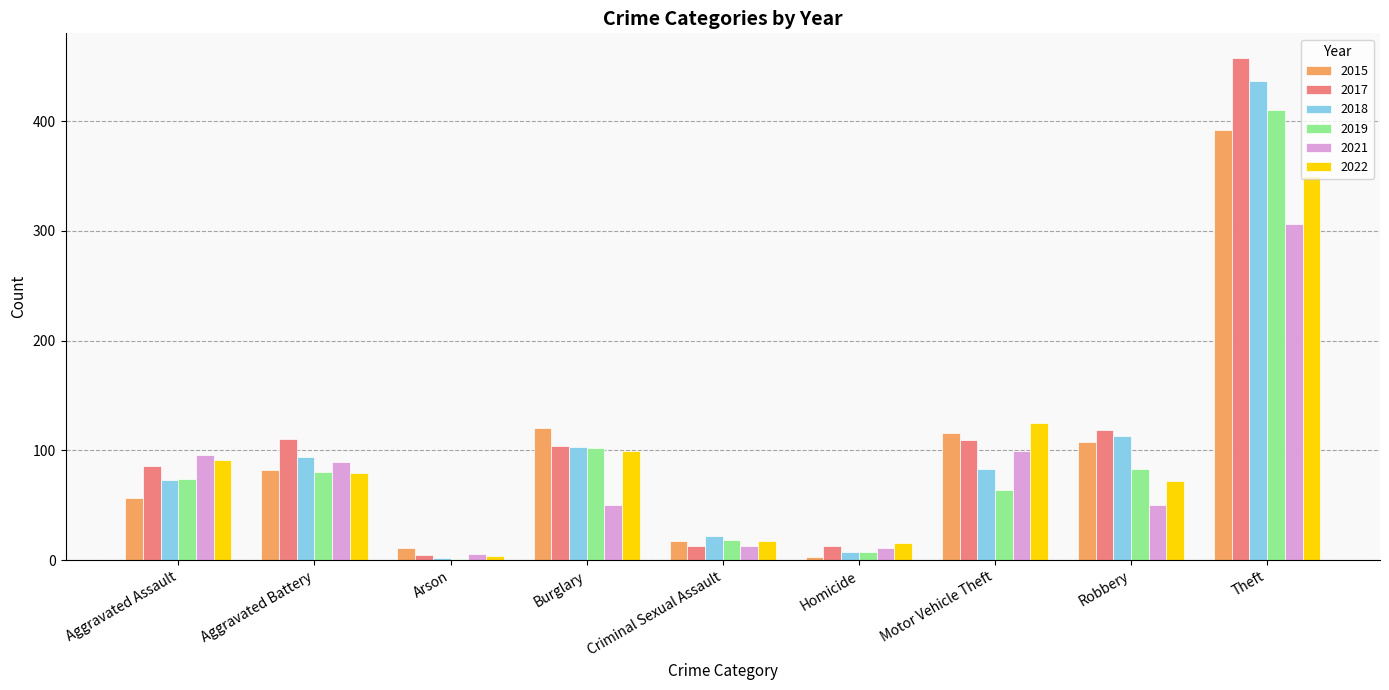

What is the spread (max minus min) of values at Motor Vehicle Theft?

61